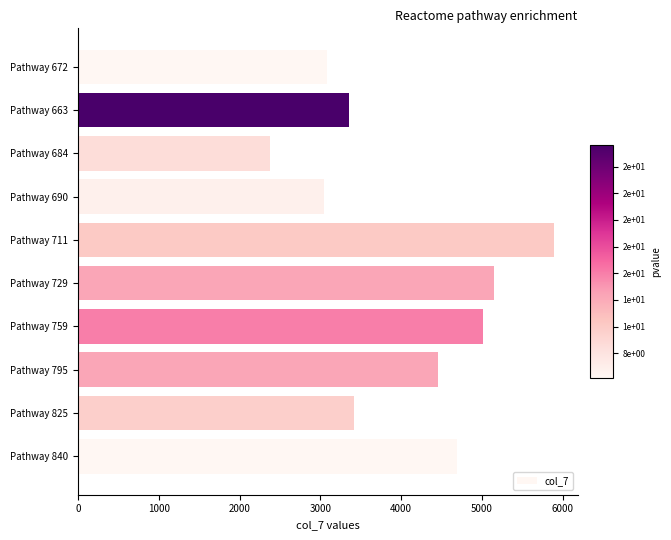

Between Pathway 672 and Pathway 684, which is larger?

Pathway 672